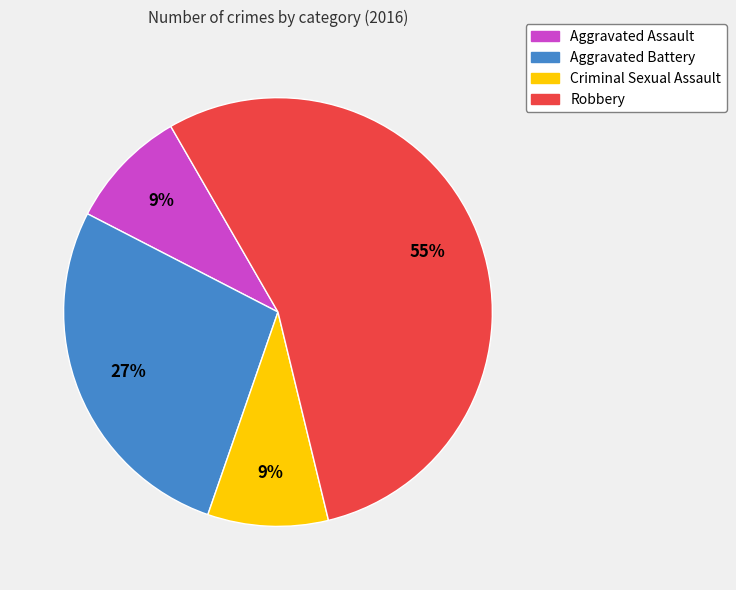

Between Aggravated Assault and Robbery, which is larger?

Robbery